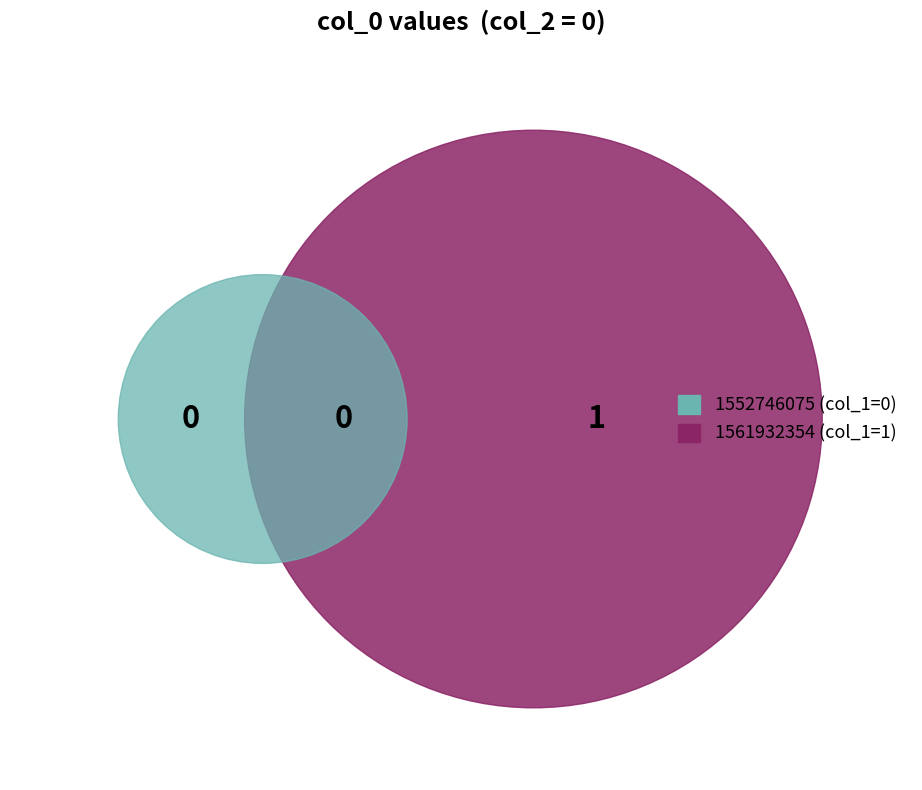

Rank the categories by value from lowest to highest.

1552746075, 1561932354